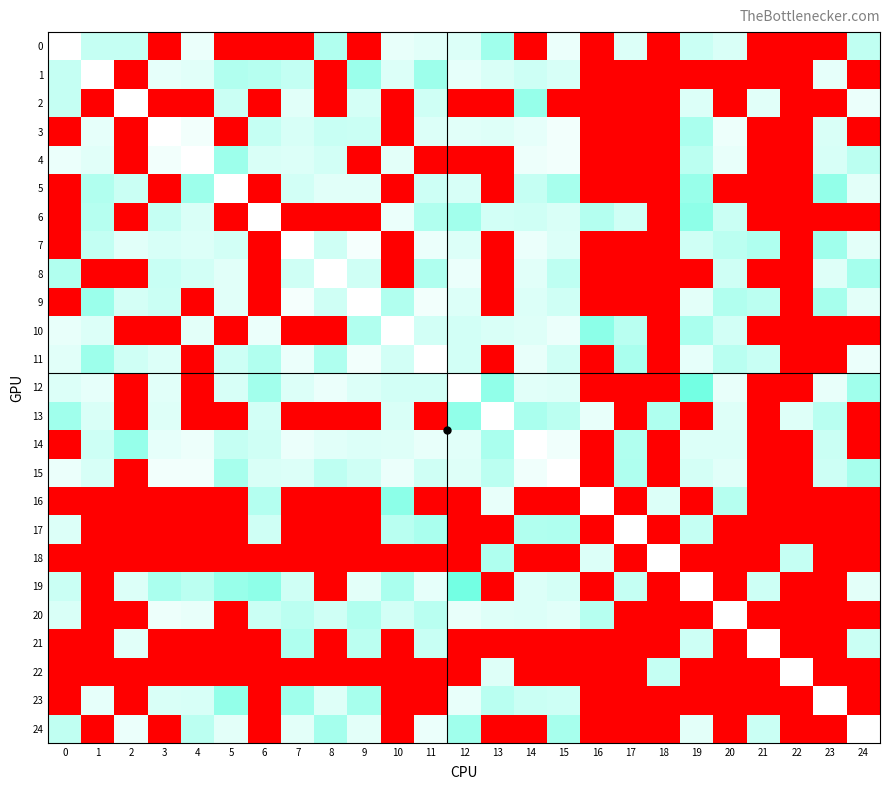

Count the number of data series in this chart.

25